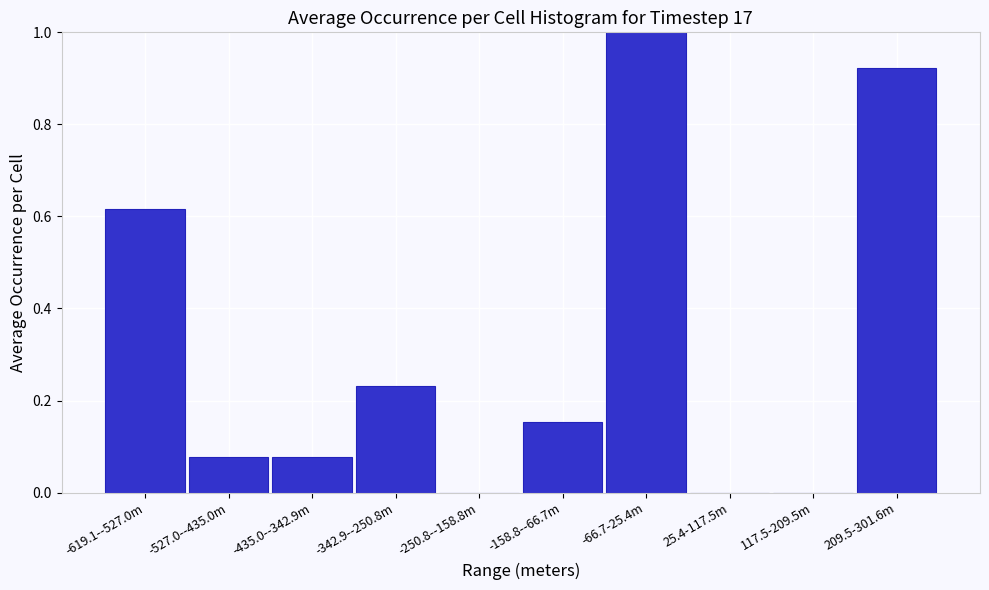

What is the change in value from -619.1--527.0m to -66.7-25.4m?

+0.4